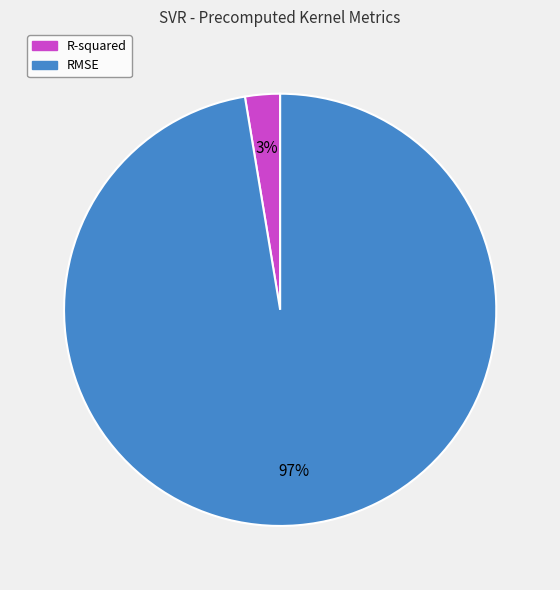

Does any single category account for the majority?

Yes